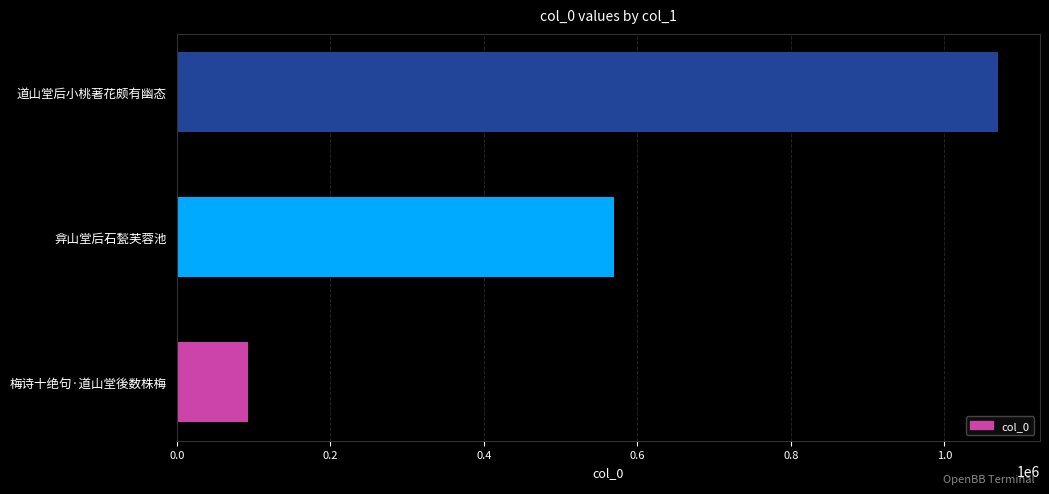

Read the value at 道山堂后小桃著花颇有幽态, to the nearest 100.

1070300